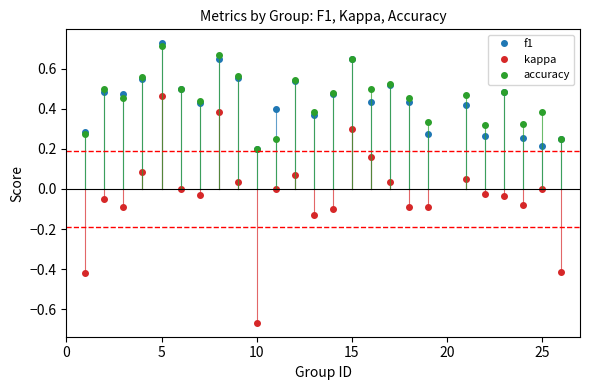

Which series has the largest range (max minus min)?

kappa